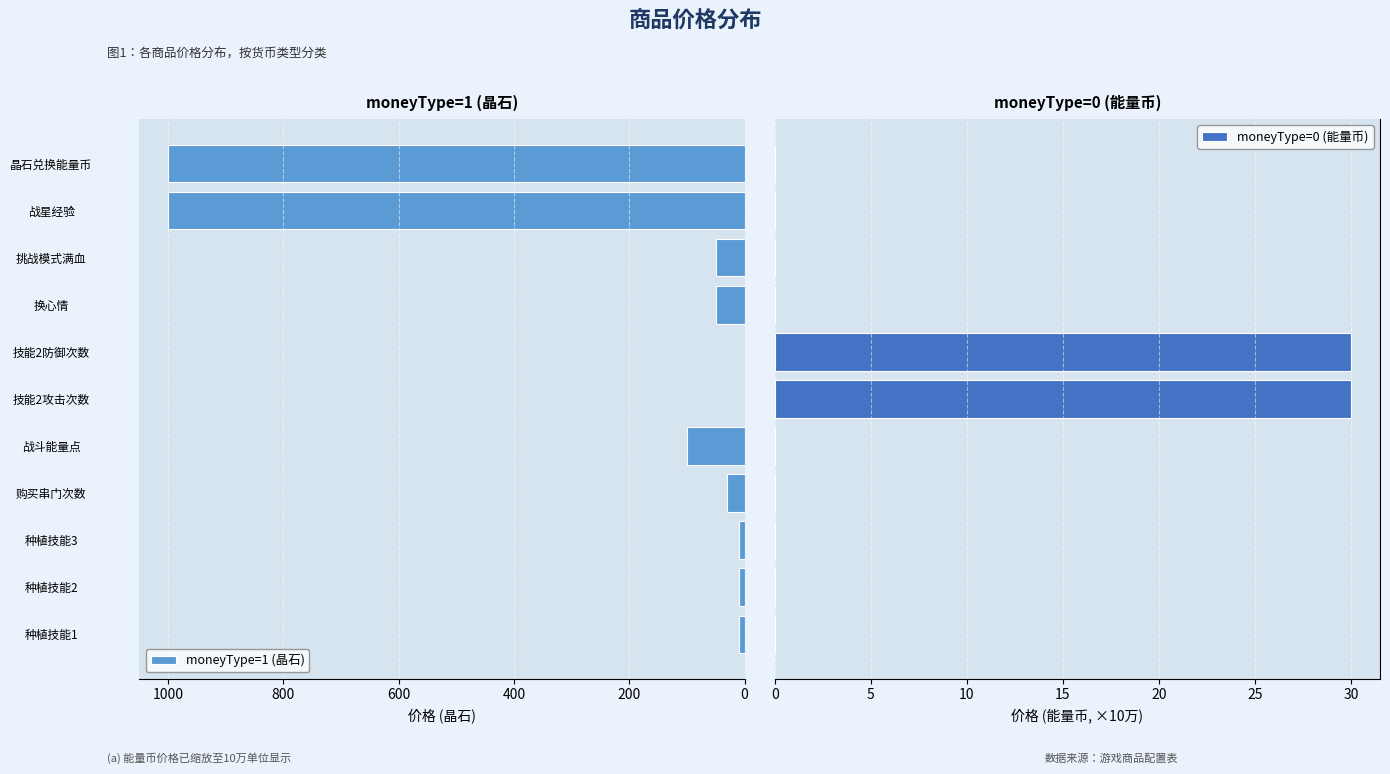

The value of moneyType=1 (晶石) at 晶石兑换能量币 is 207. True or false?

False